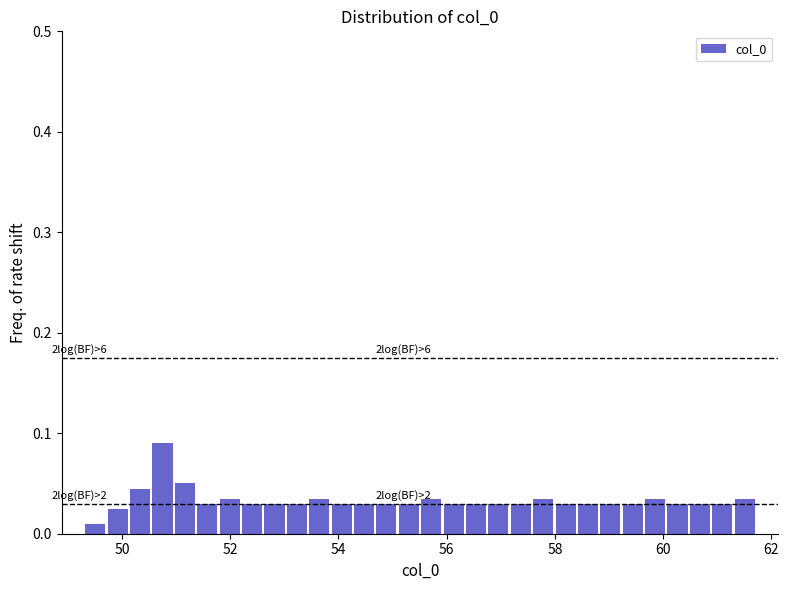

Around what value on the x-axis is the tallest bar? Give the approximate position of its centre, as read against the axis.

50.8